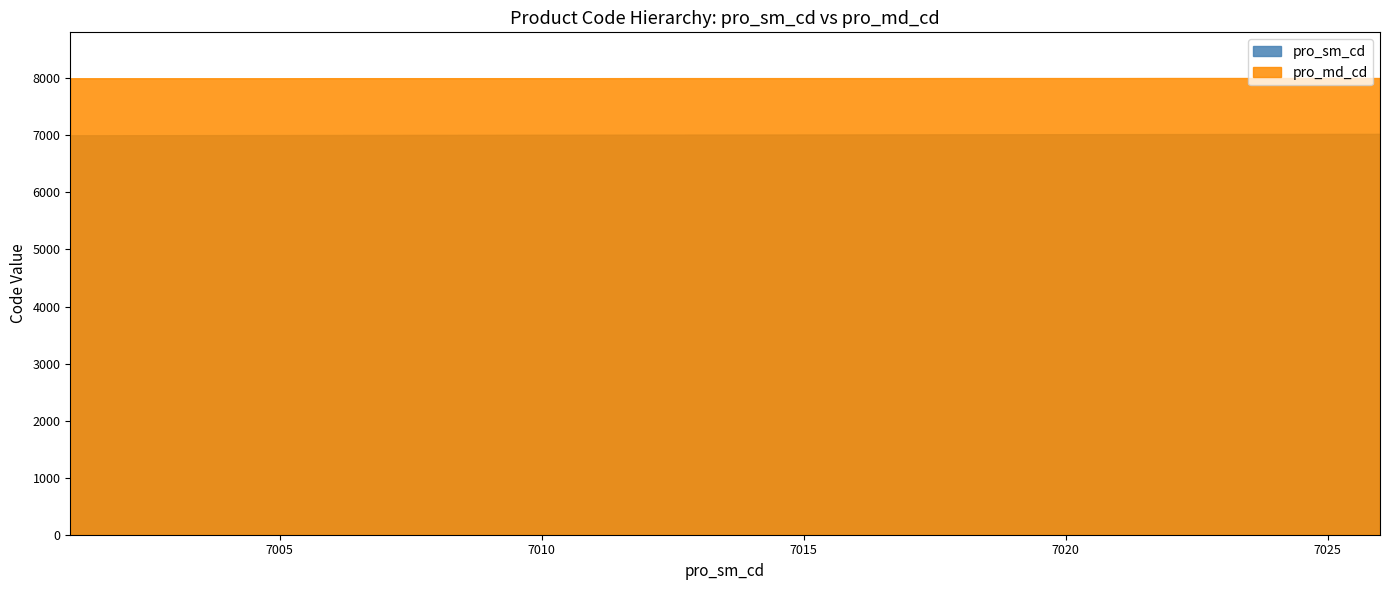

What is the highest value of the pro_sm_cd series?

7026